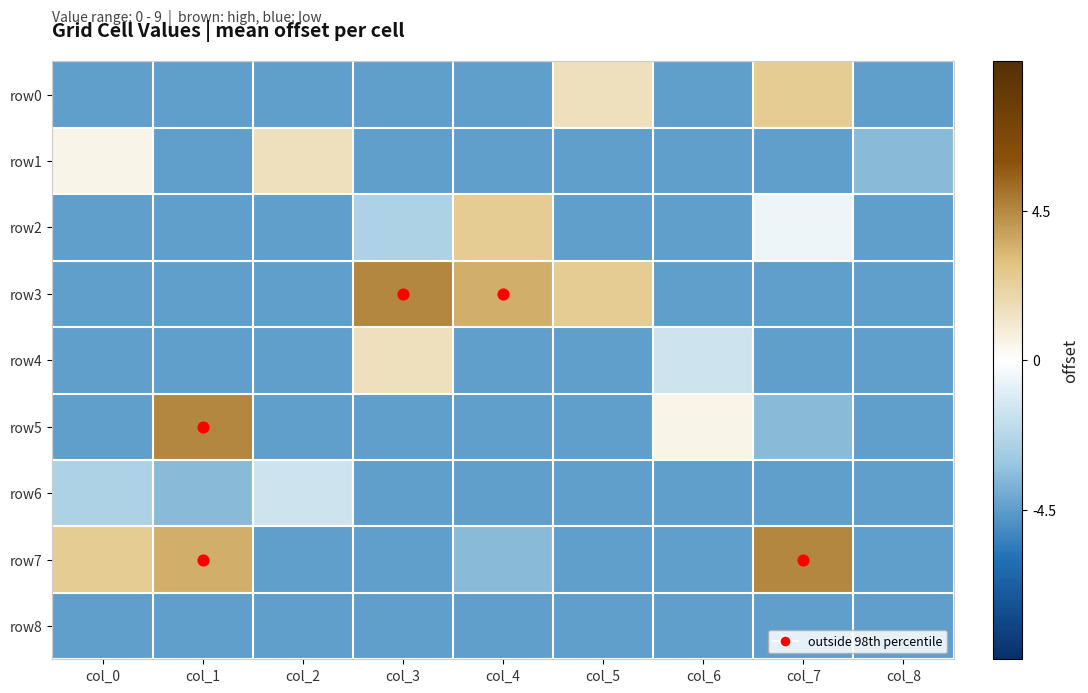

Which series changed the most between col_0 and col_2?

row7